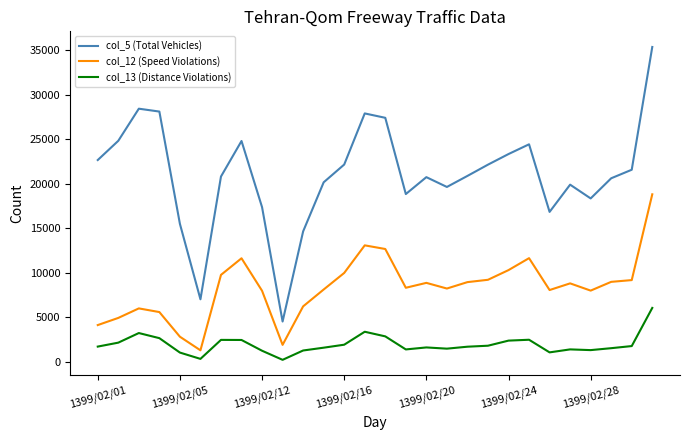

True or false: col_13 (Distance Violations) and col_12 (Speed Violations) intersect in this chart.

False